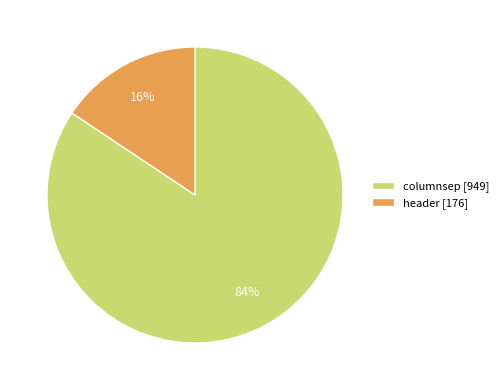

Which has a higher value, header [176] or columnsep [949]?

columnsep [949]